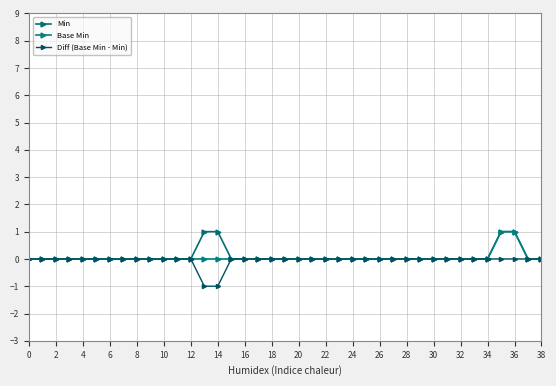

True or false: Diff (Base Min - Min) and Min intersect in this chart.

False